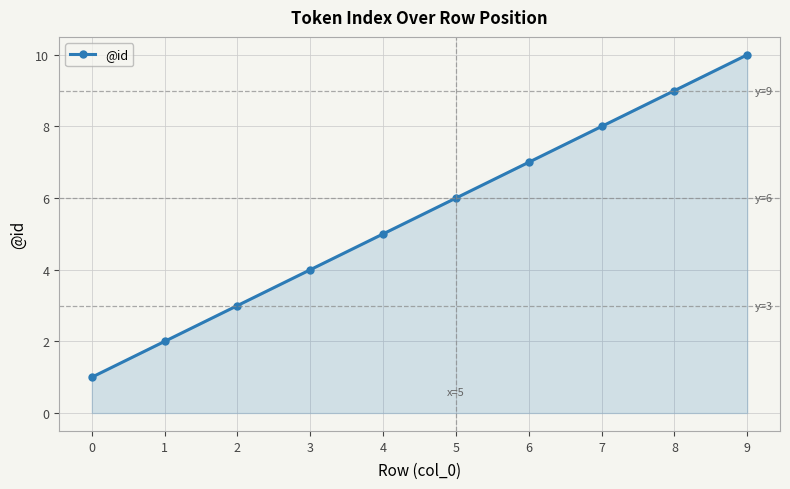

What is the change in value from 1 to 3?

+2